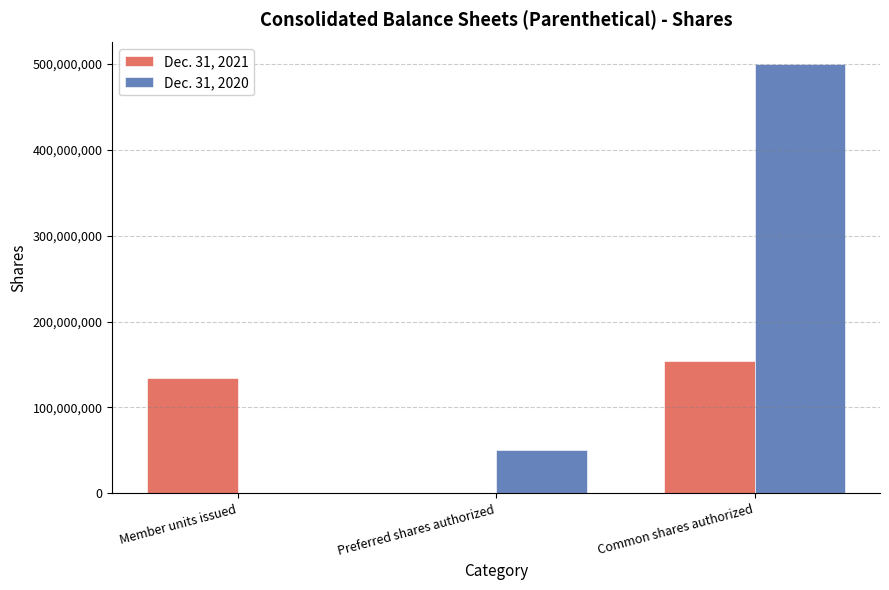

Between Member units issued and Common shares authorized, which series saw the biggest shift?

Dec. 31, 2020